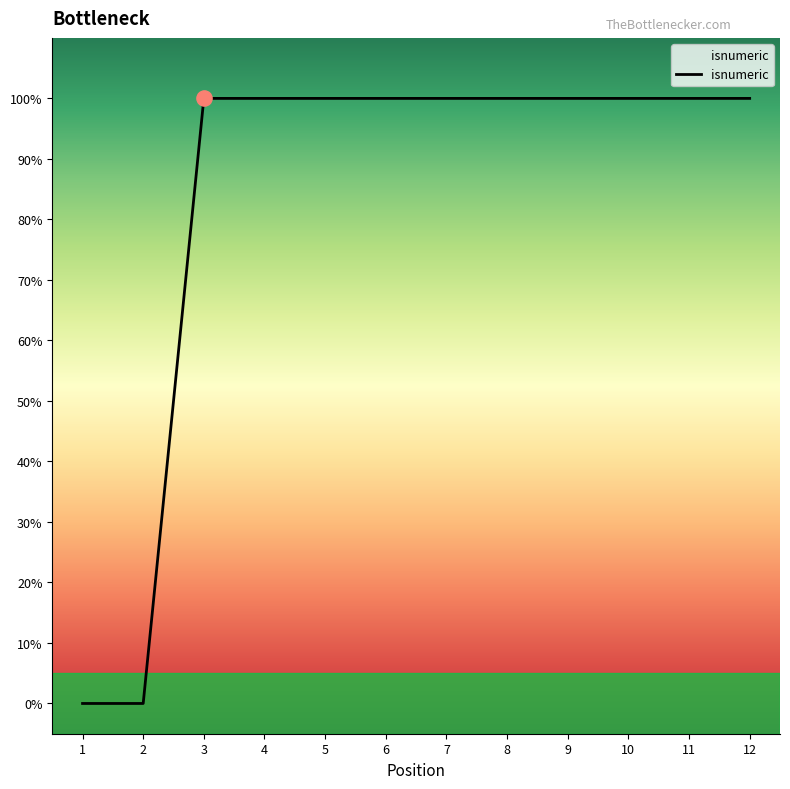

Approximately how many times larger is the value at 5 compared to 6?

1.0